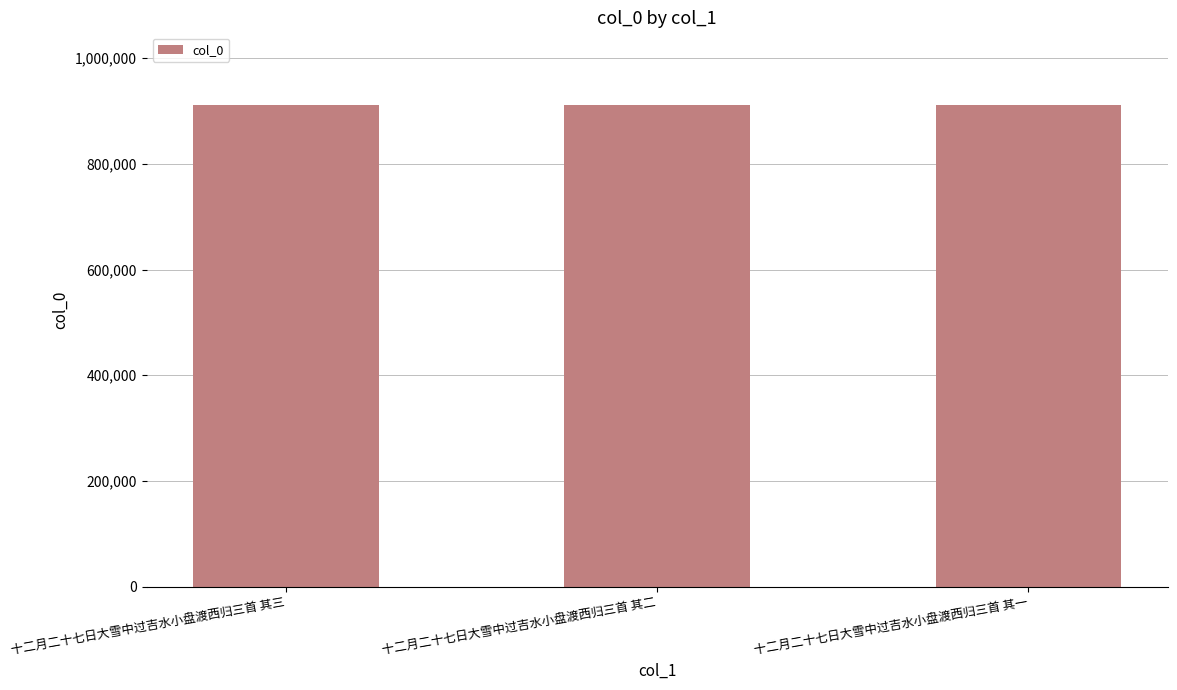

What is the value of the 3rd bar from the left?

911854